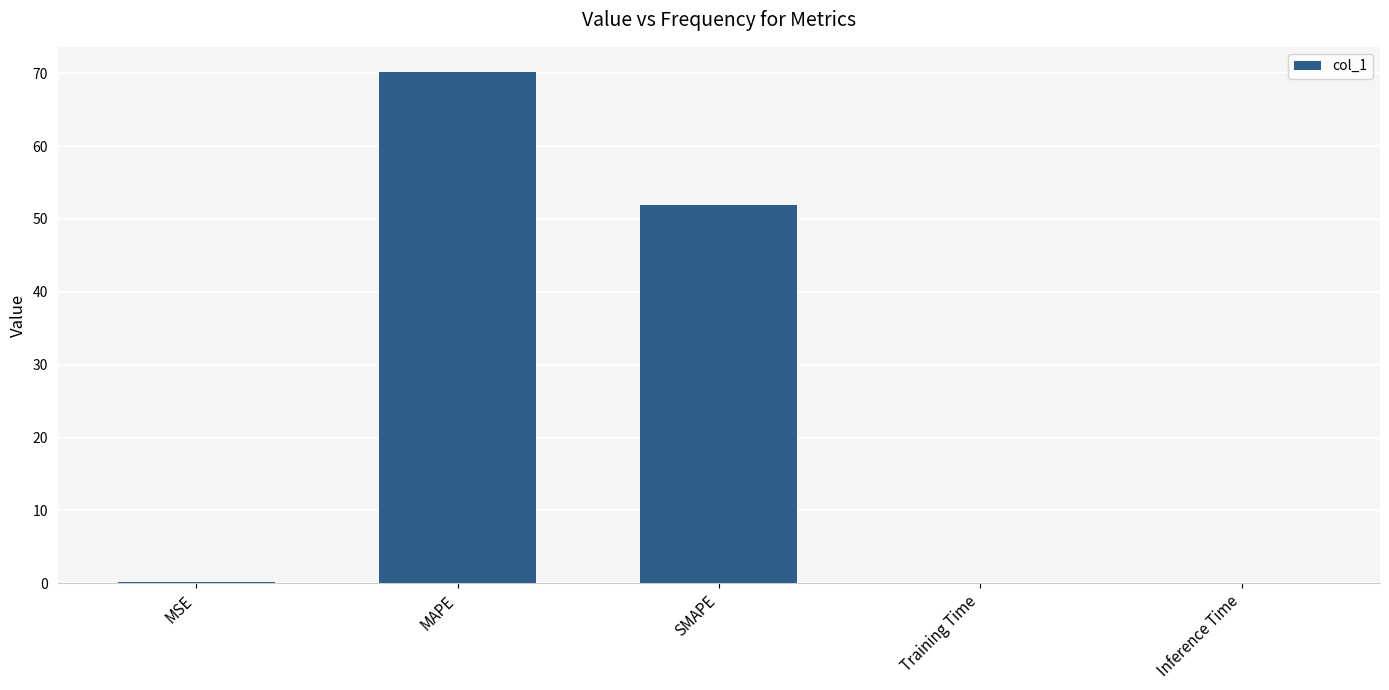

What value does the data have at SMAPE?

51.9